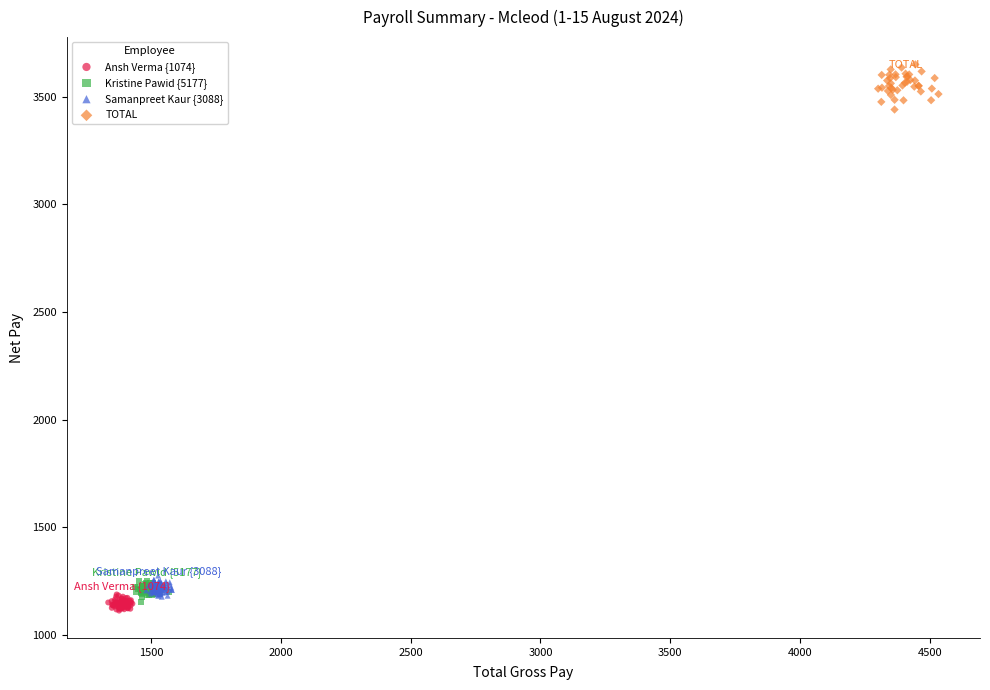

Which series contains the highest Y value?

TOTAL